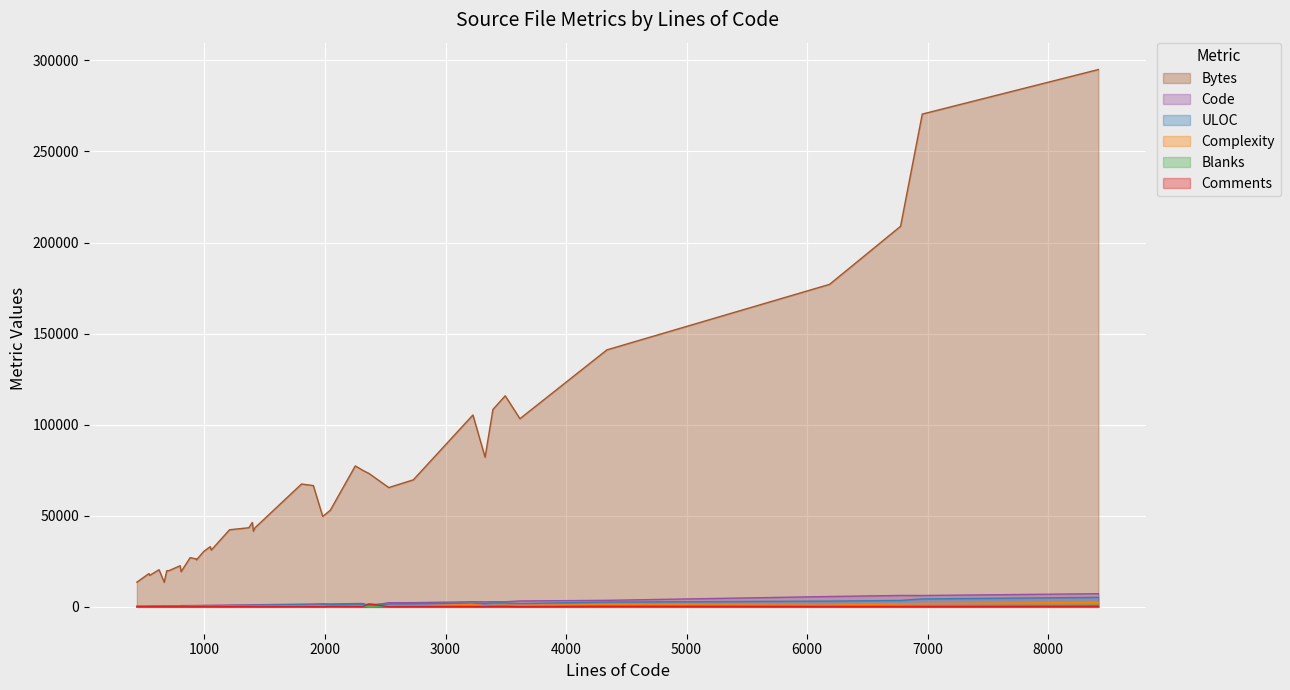

How many data points in Comments are less than 89?

19